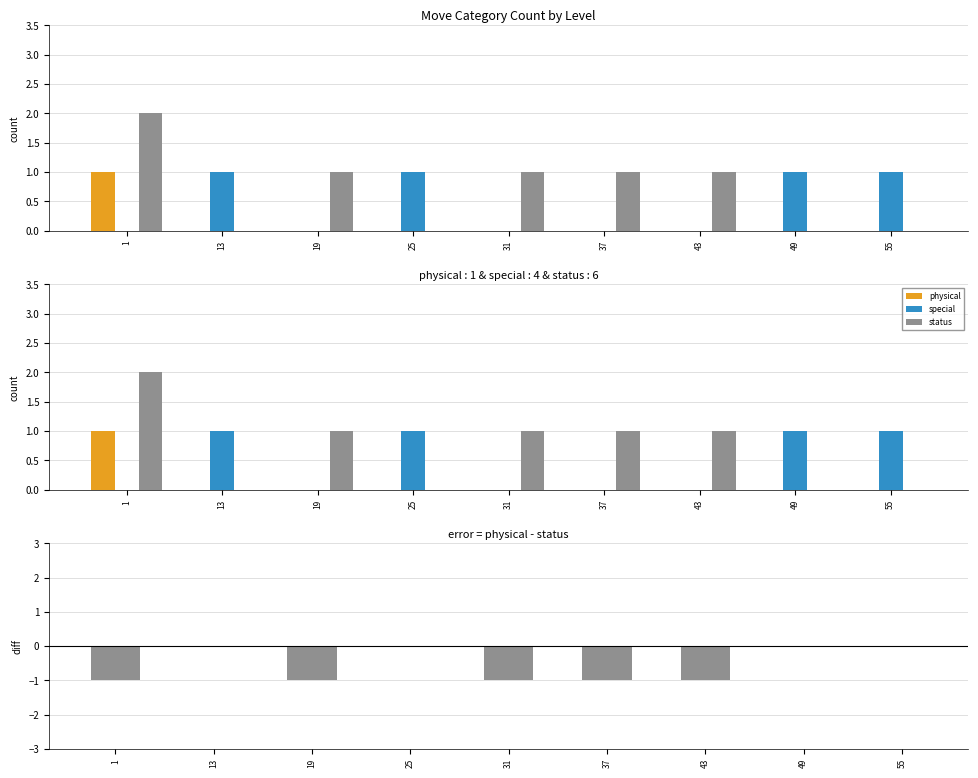

At which category is the sum across all series the highest?

1